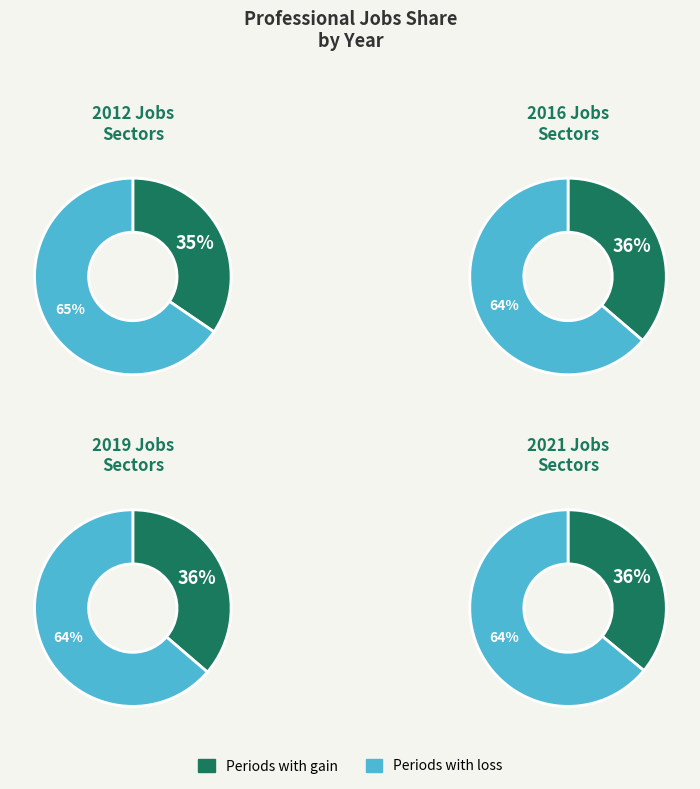

Which category has the smallest portion of the pie?

2012